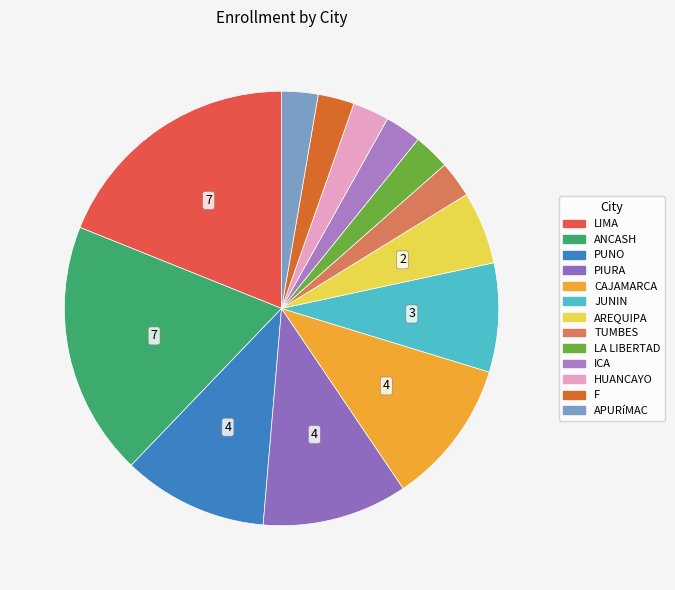

How many segments does this pie chart have?

13